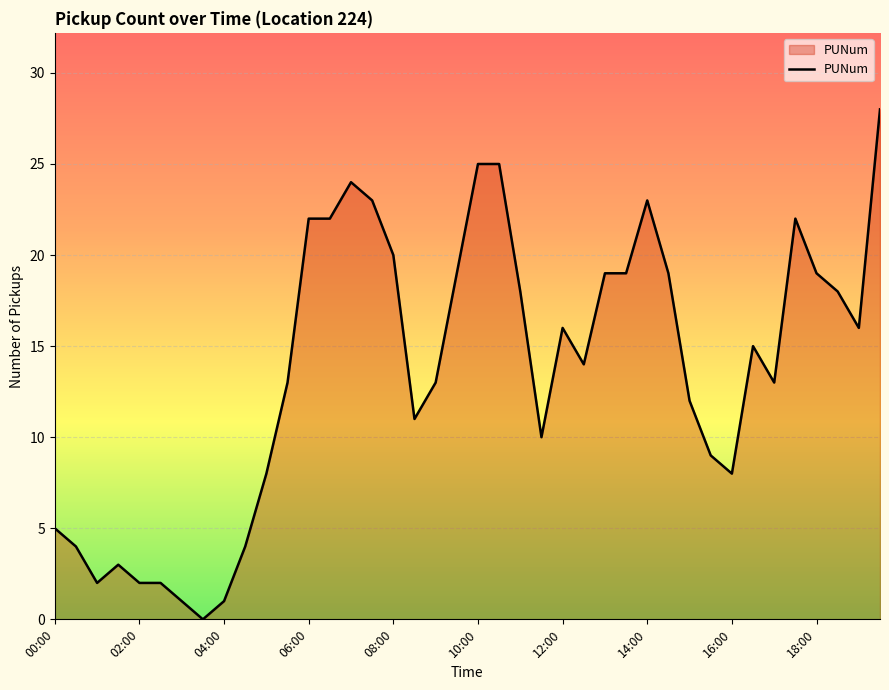

What is the greatest value displayed?

28